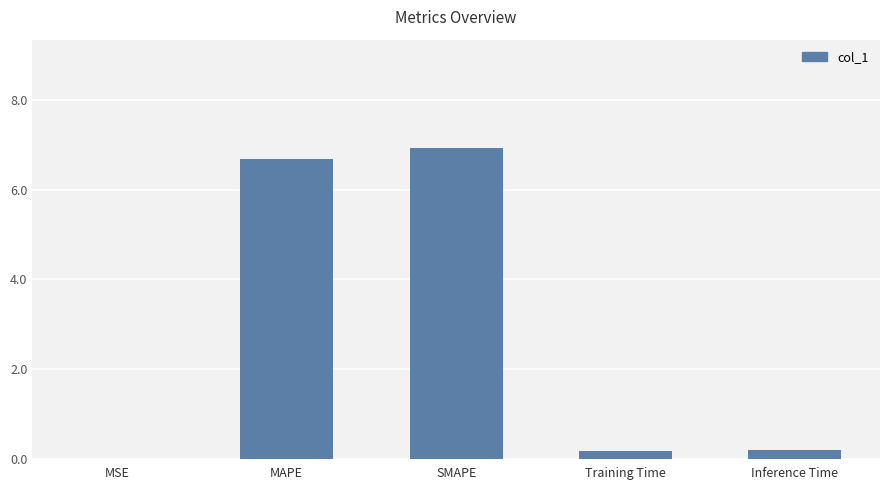

Between MSE and Inference Time, which is larger?

Inference Time